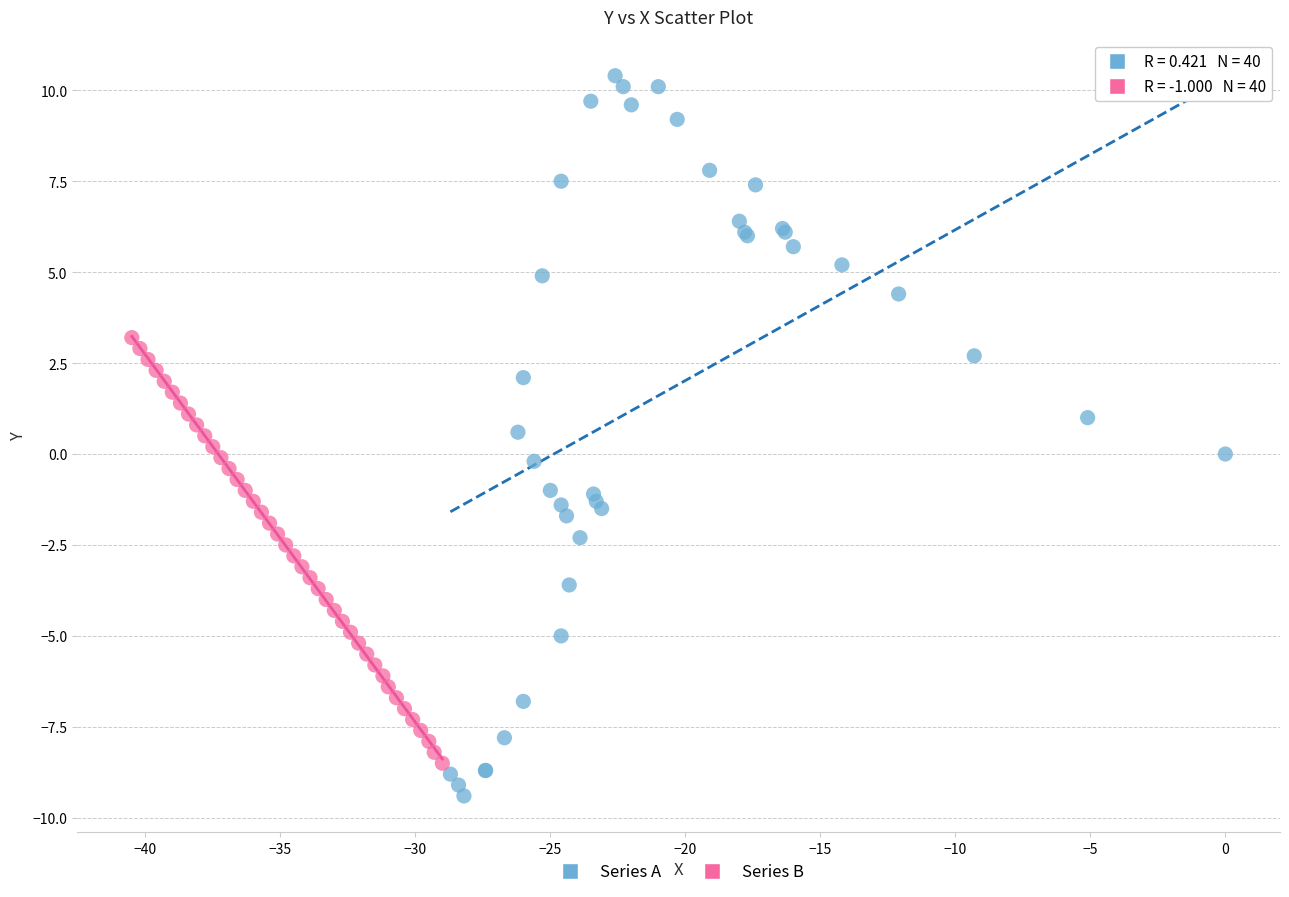

Which series reaches the maximum Y coordinate?

Series A